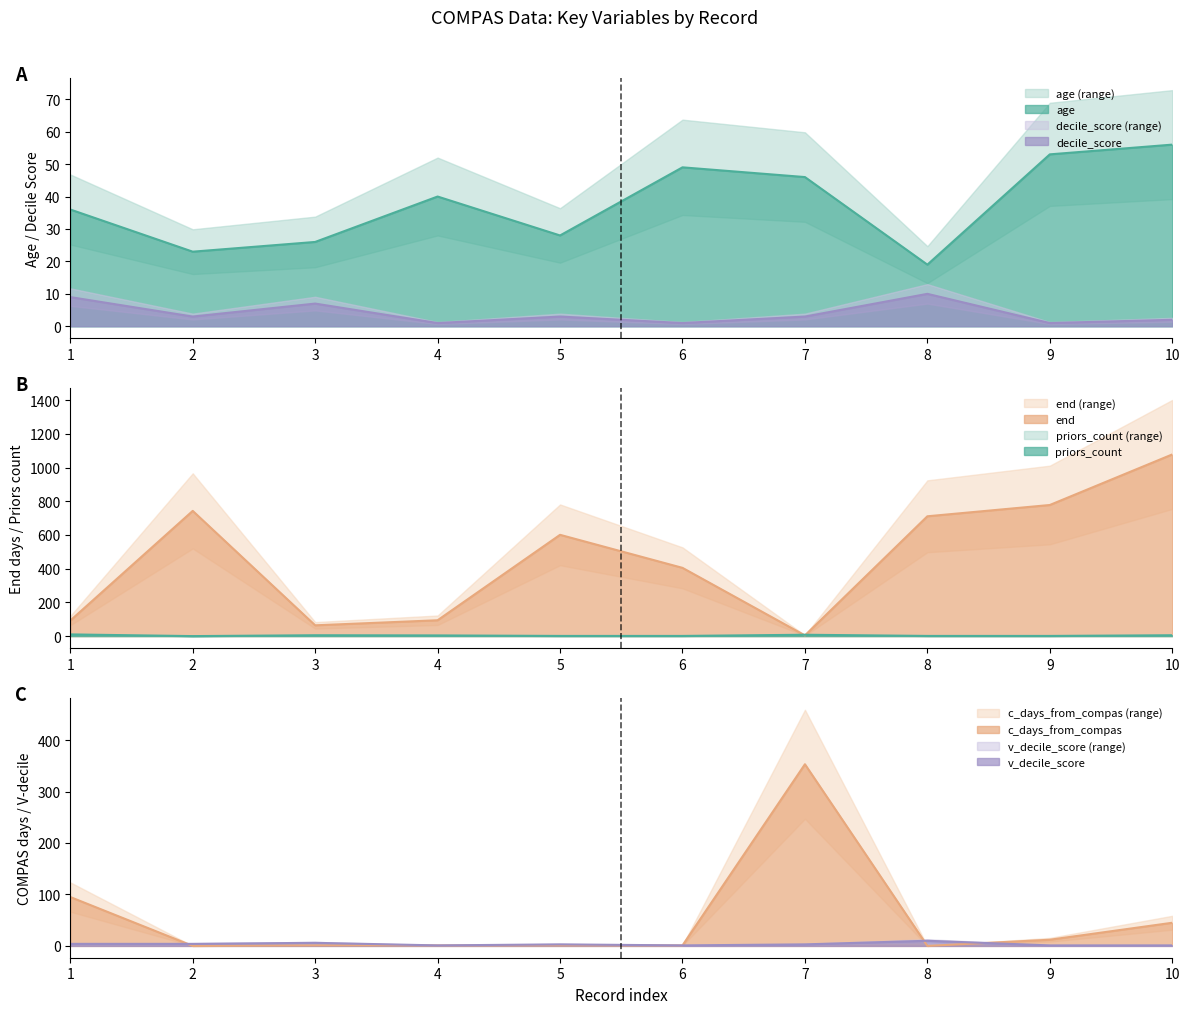

Which series has the largest range (max minus min)?

end